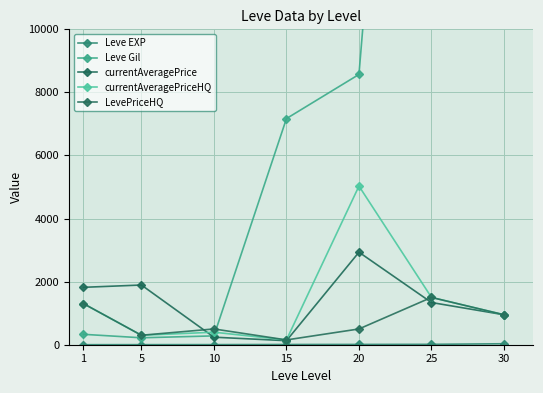

Which series has the largest total across all categories?

Leve Gil